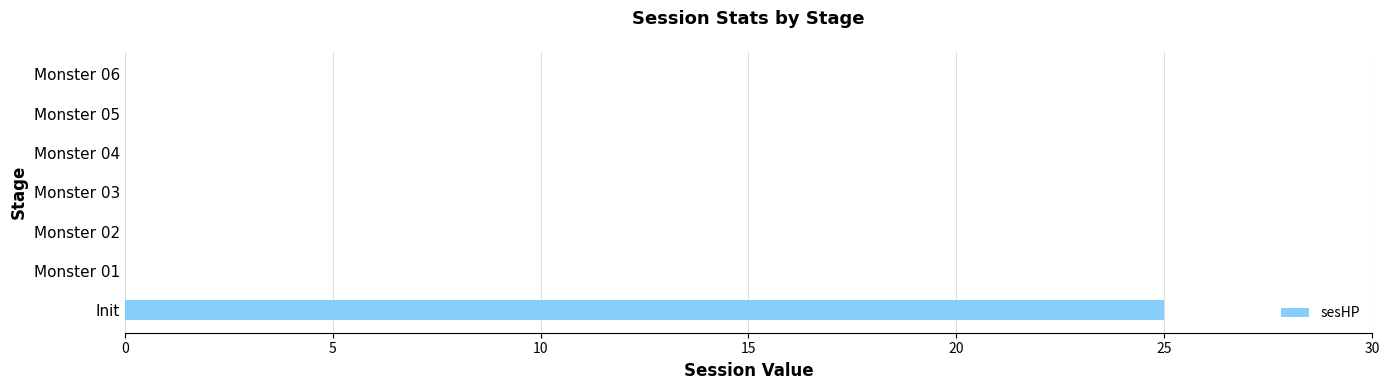

Which has a higher value, Monster 06 or Init?

Init